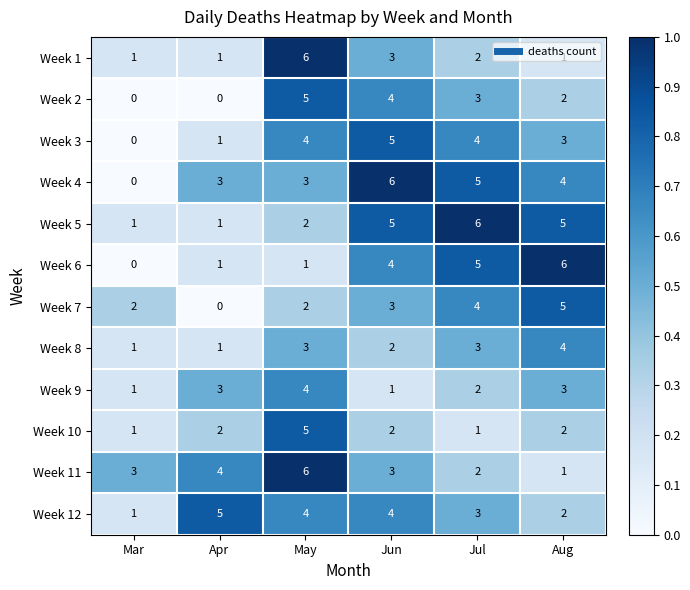

Read the Week 4 value at Apr.

3